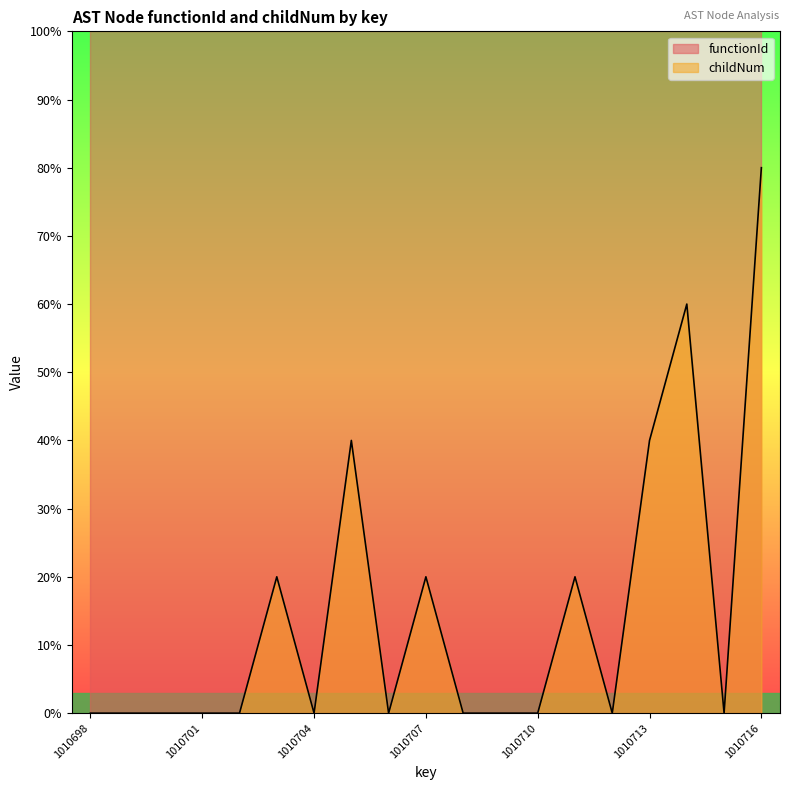

Does the chart have visible grid lines?

No